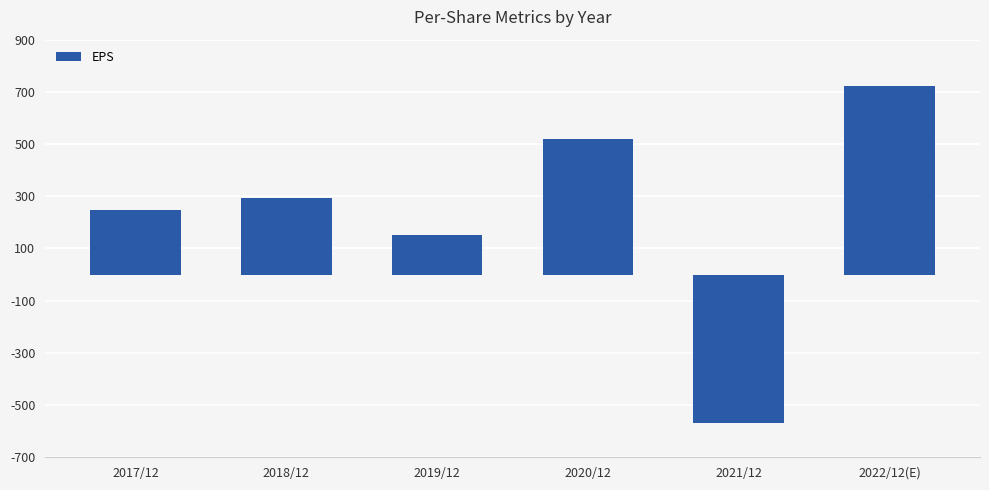

List the labels in order of value, largest first.

2022/12(E), 2020/12, 2018/12, 2017/12, 2019/12, 2021/12